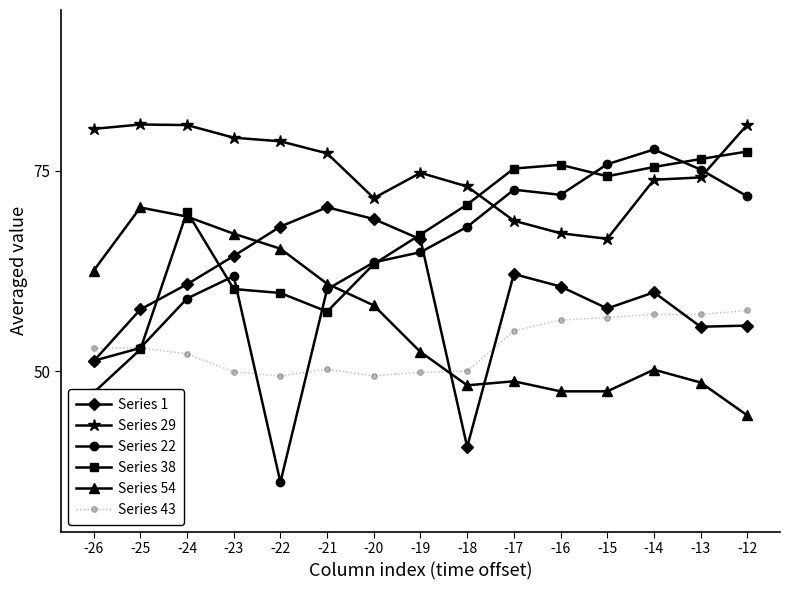

Which series has the widest spread of values?

Series 22